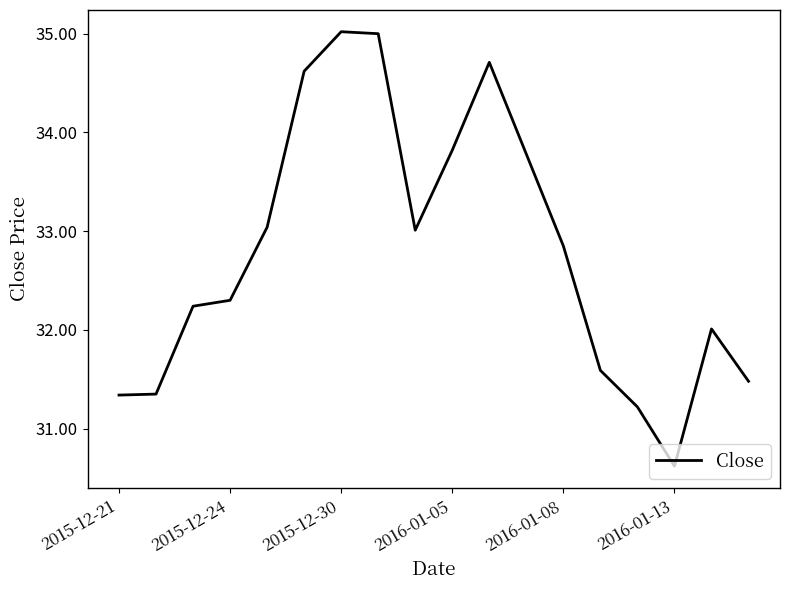

What is the smallest value displayed?

30.6